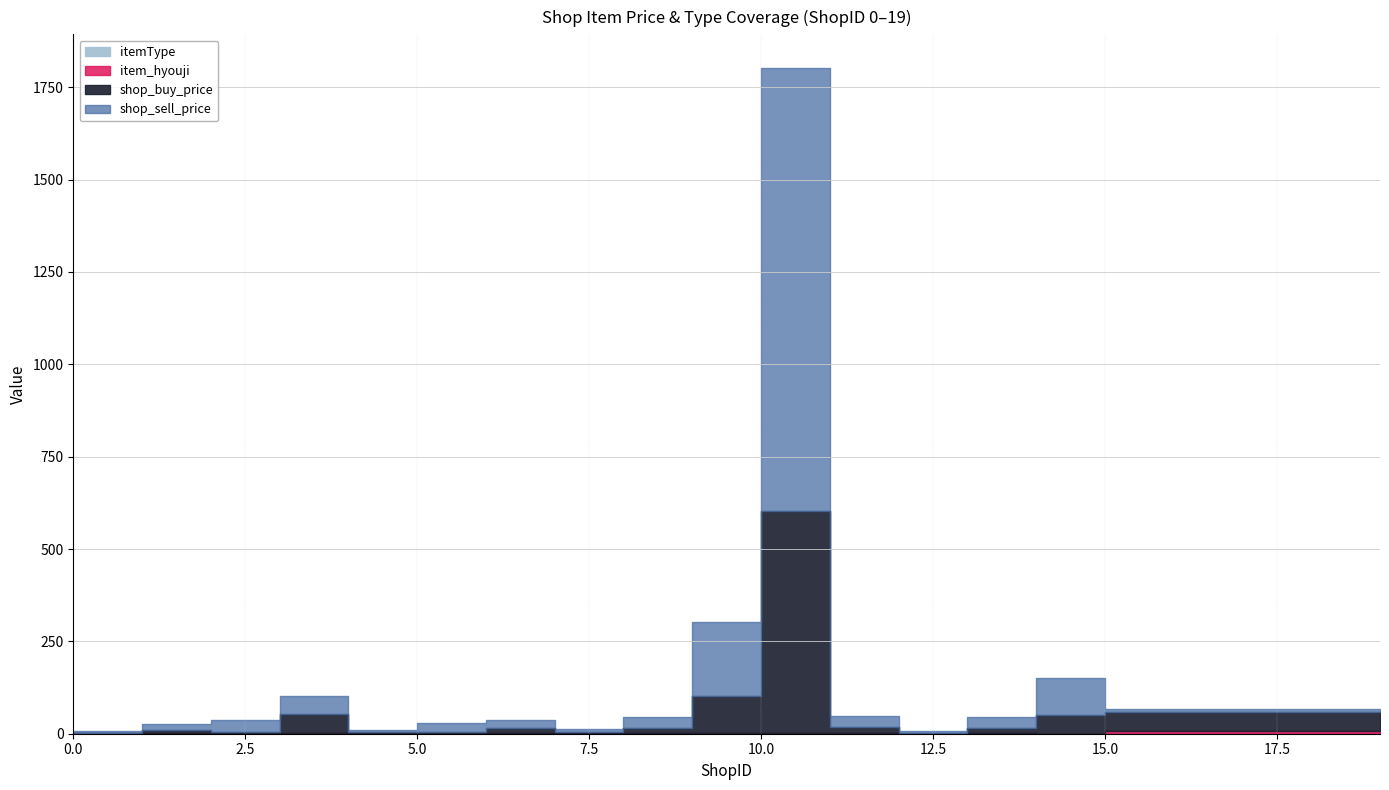

What is the sum of the item_hyouji values at 15 and 11?

7